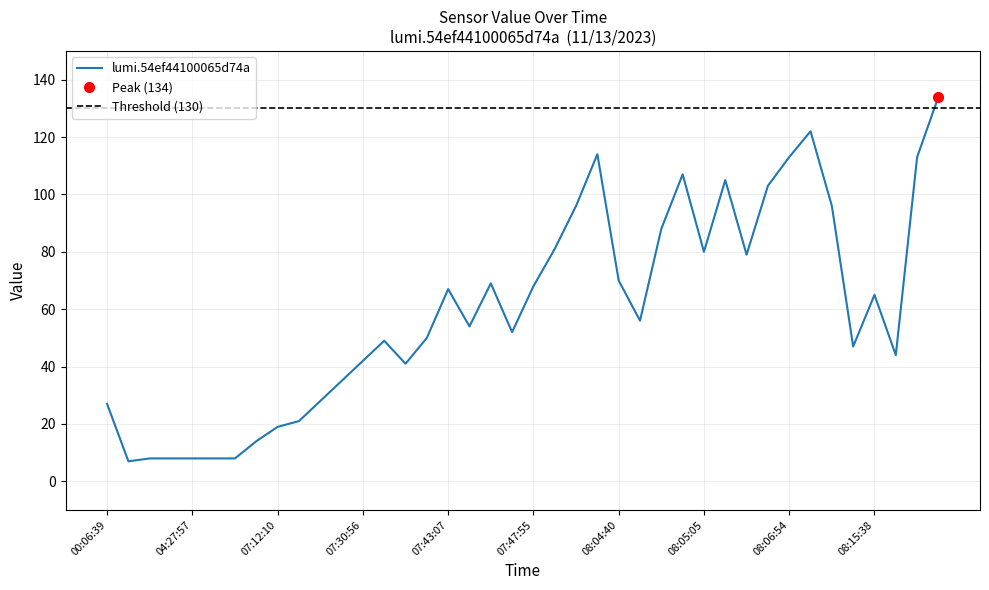

At which category does the data reach its first local peak?

07:36:19